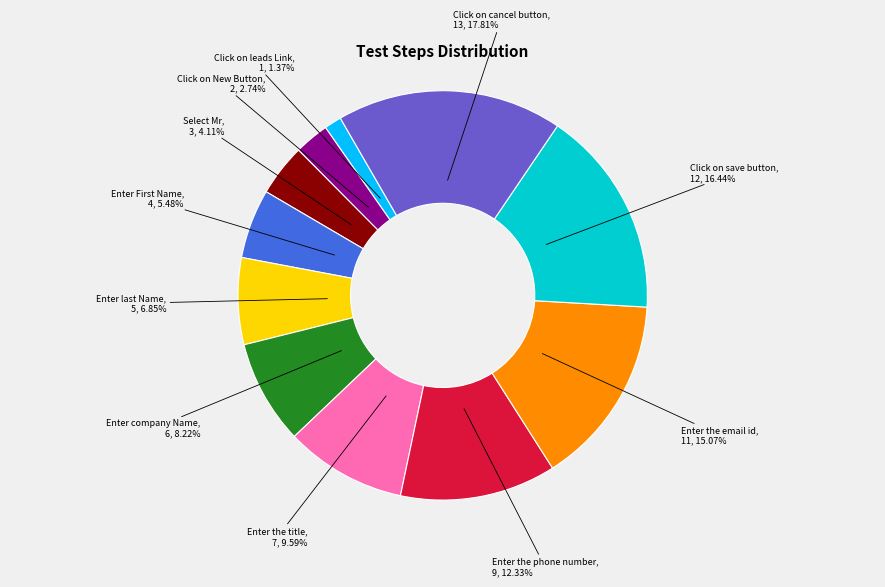

Is there any slice that represents more than half of the pie?

No